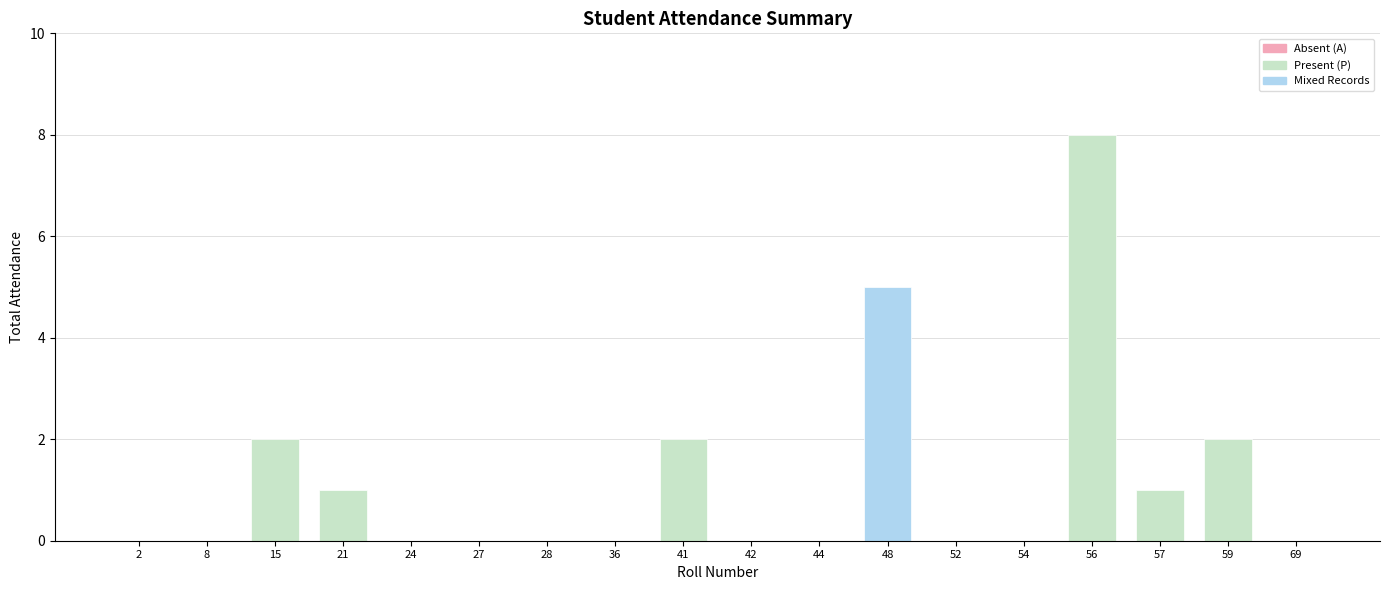

Which label corresponds to the largest value in the chart?

56